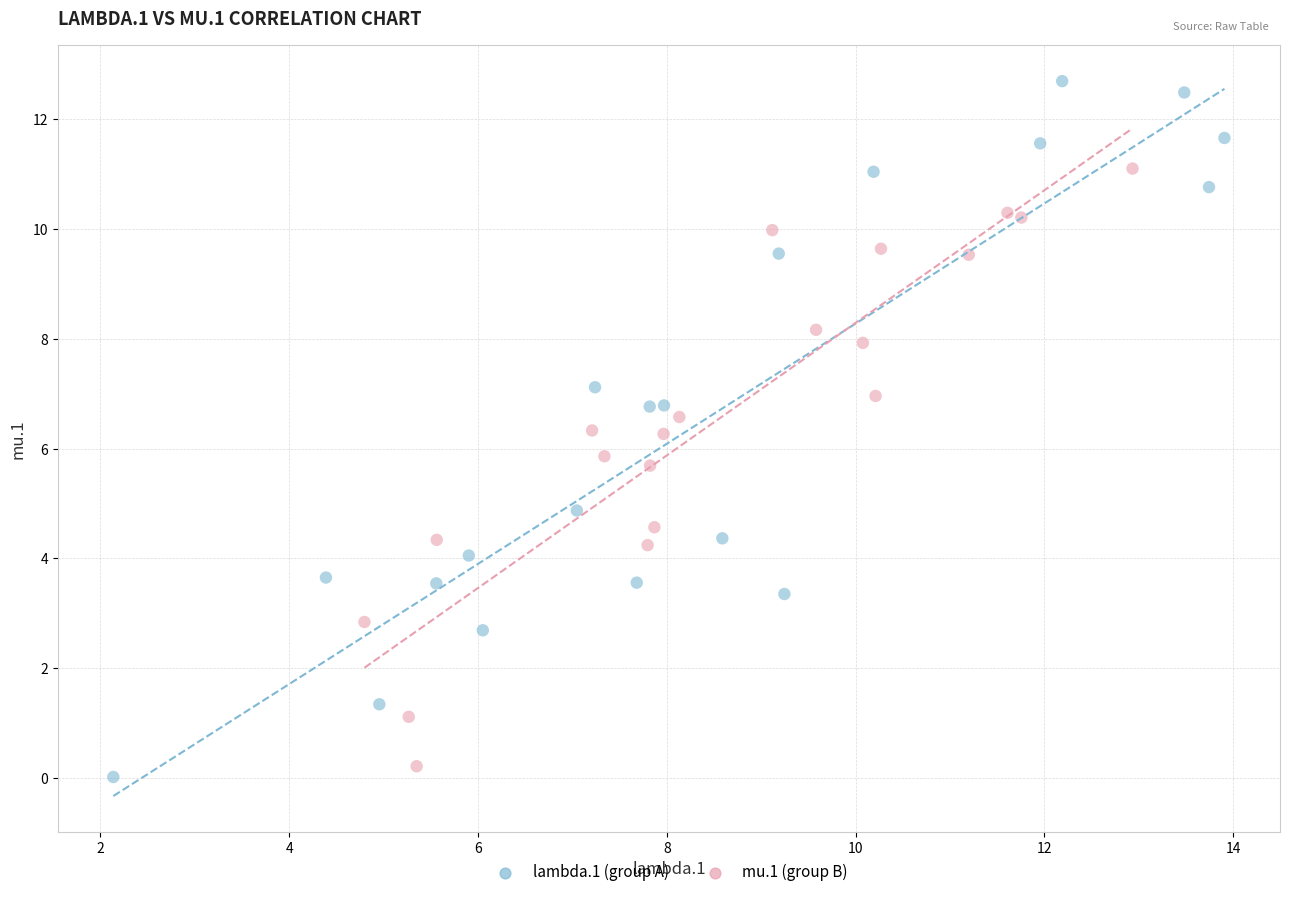

What are all the series names shown in the legend?

lambda.1 (group A), mu.1 (group B)